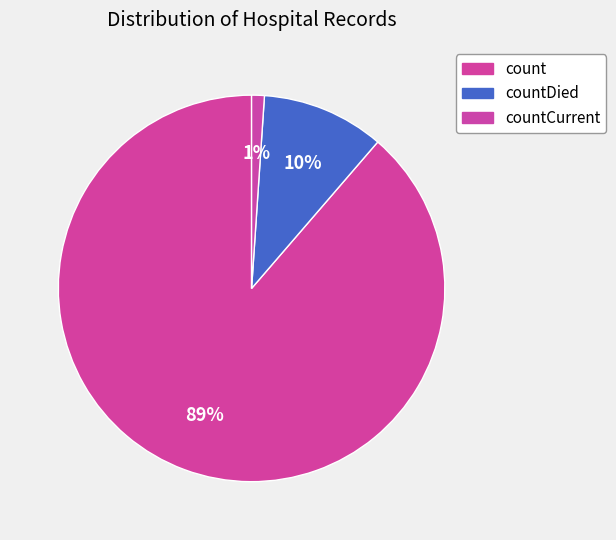

Combined, what portion of the pie is count and countCurrent?

89.7%